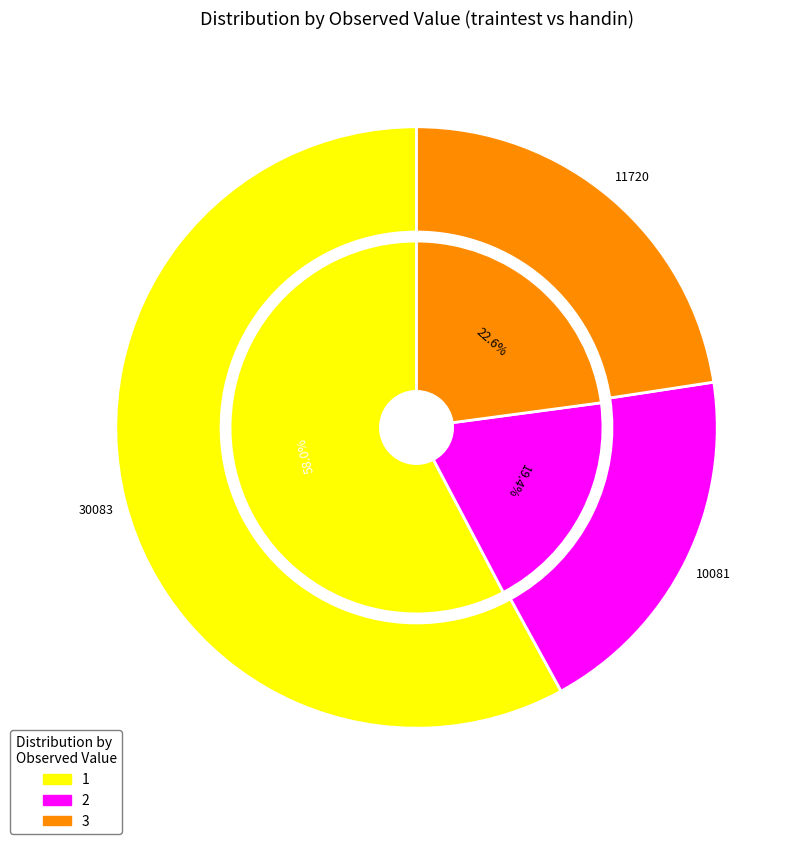

How many slices are in this pie chart?

3